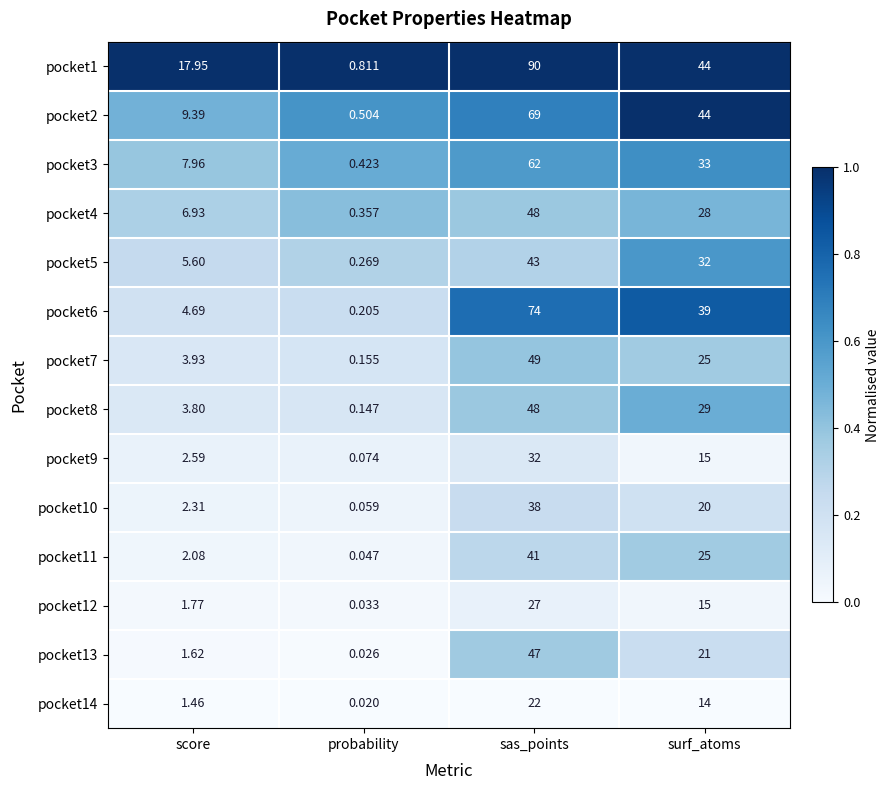

At which category is the sum across all series the highest?

sas_points